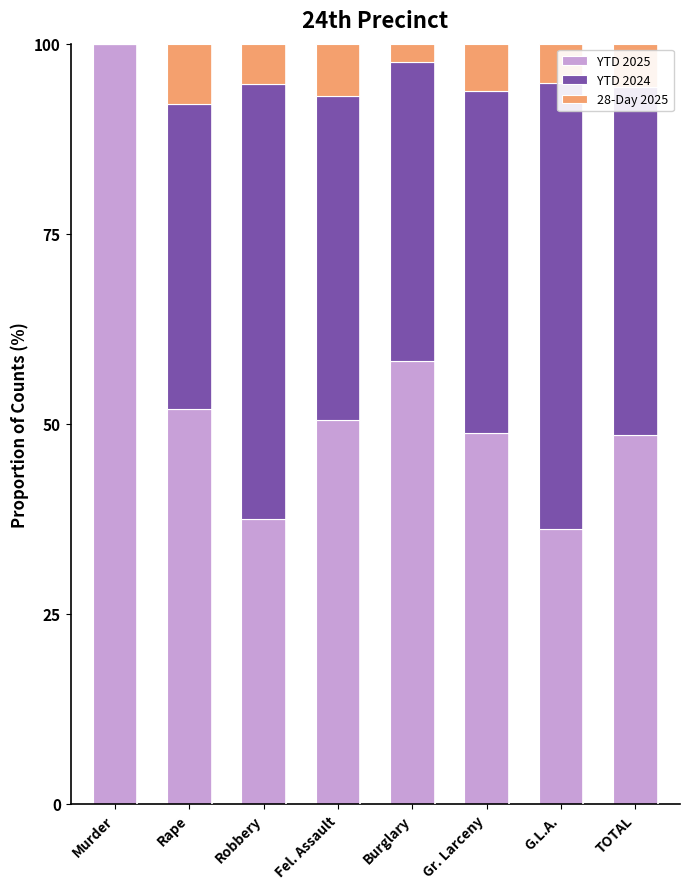

How many data points does each series have?

8